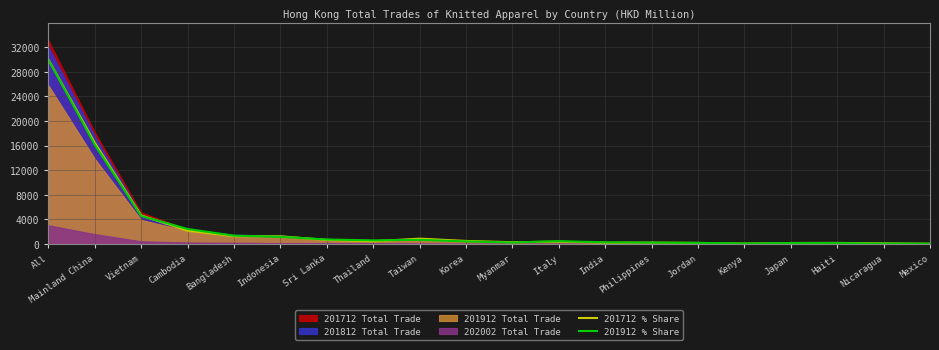

Which category has the highest value in the 201912 % Share series?

All